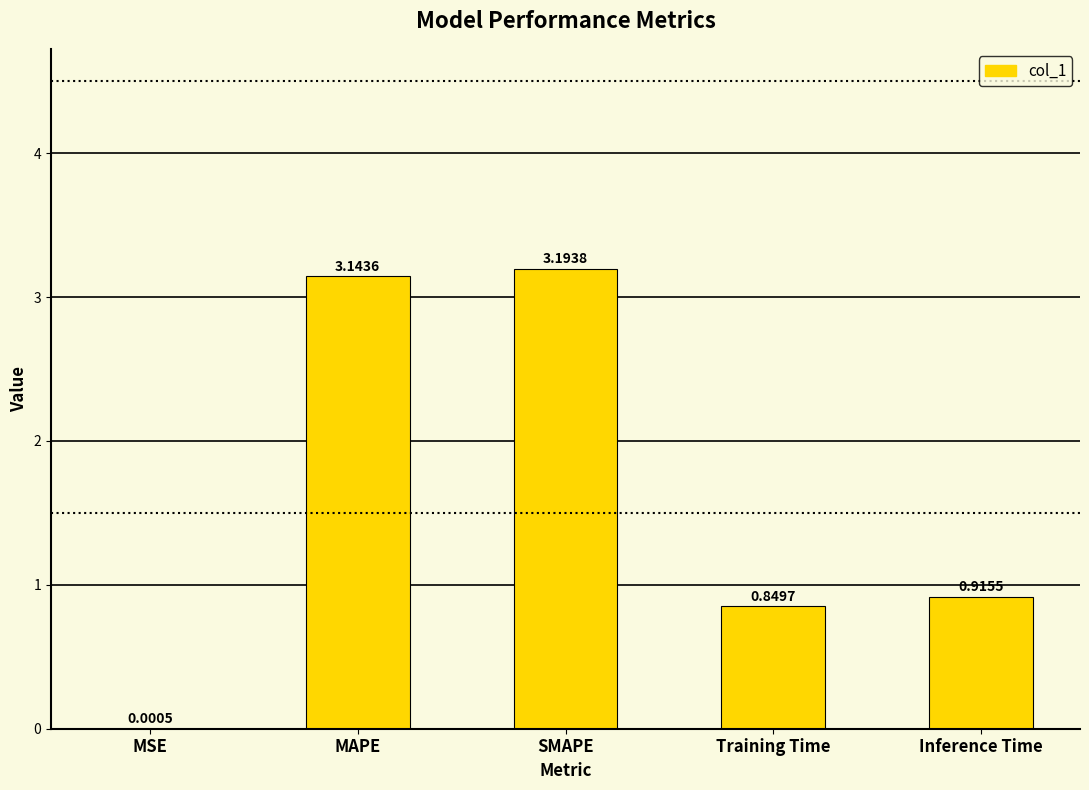

What is the sum of all values?

8.1